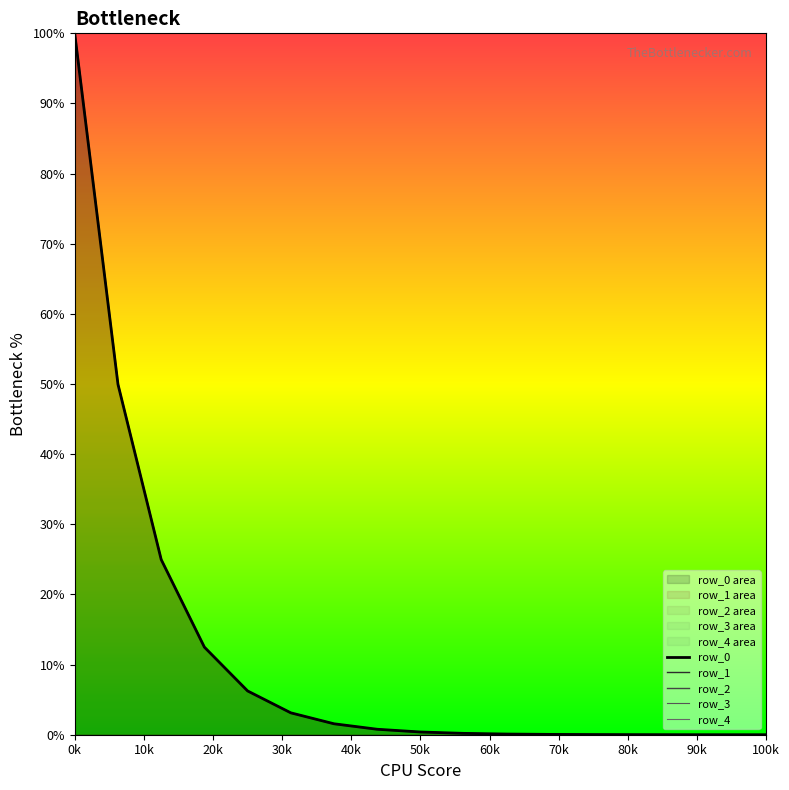

Which series has the largest total across all categories?

row_4